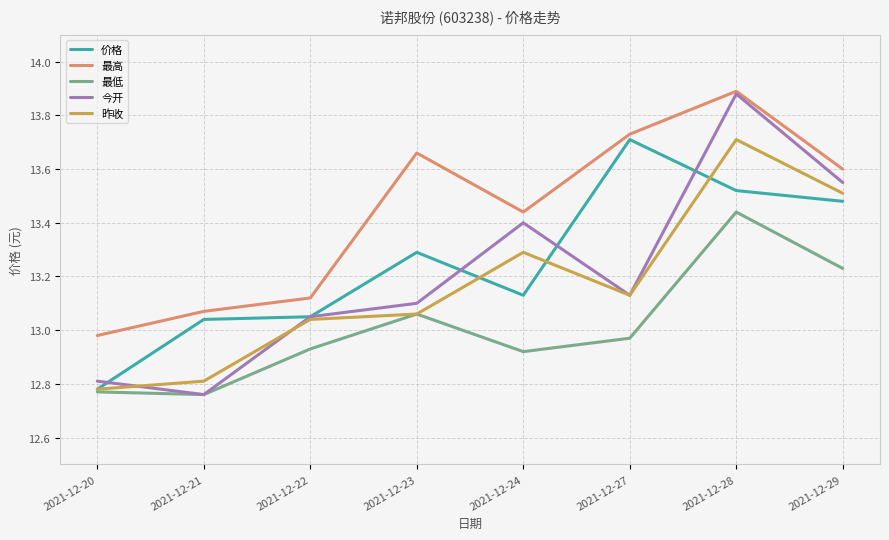

The value of 今开 at 2021-12-27 is 13.1. True or false?

True